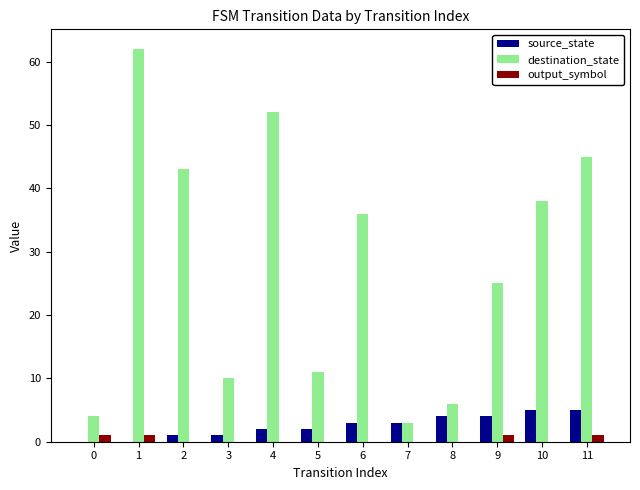

Between 8 and 9, which series saw the biggest shift?

destination_state